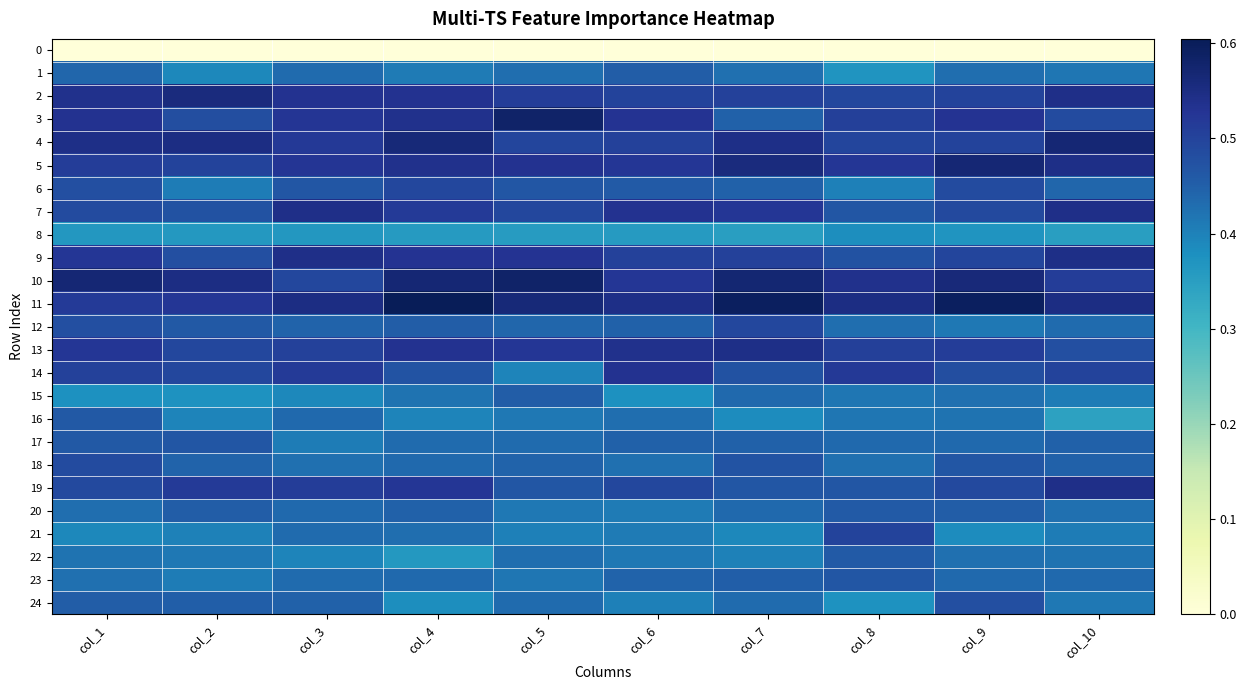

At which category does the chart reach its minimum across all series?

col_1